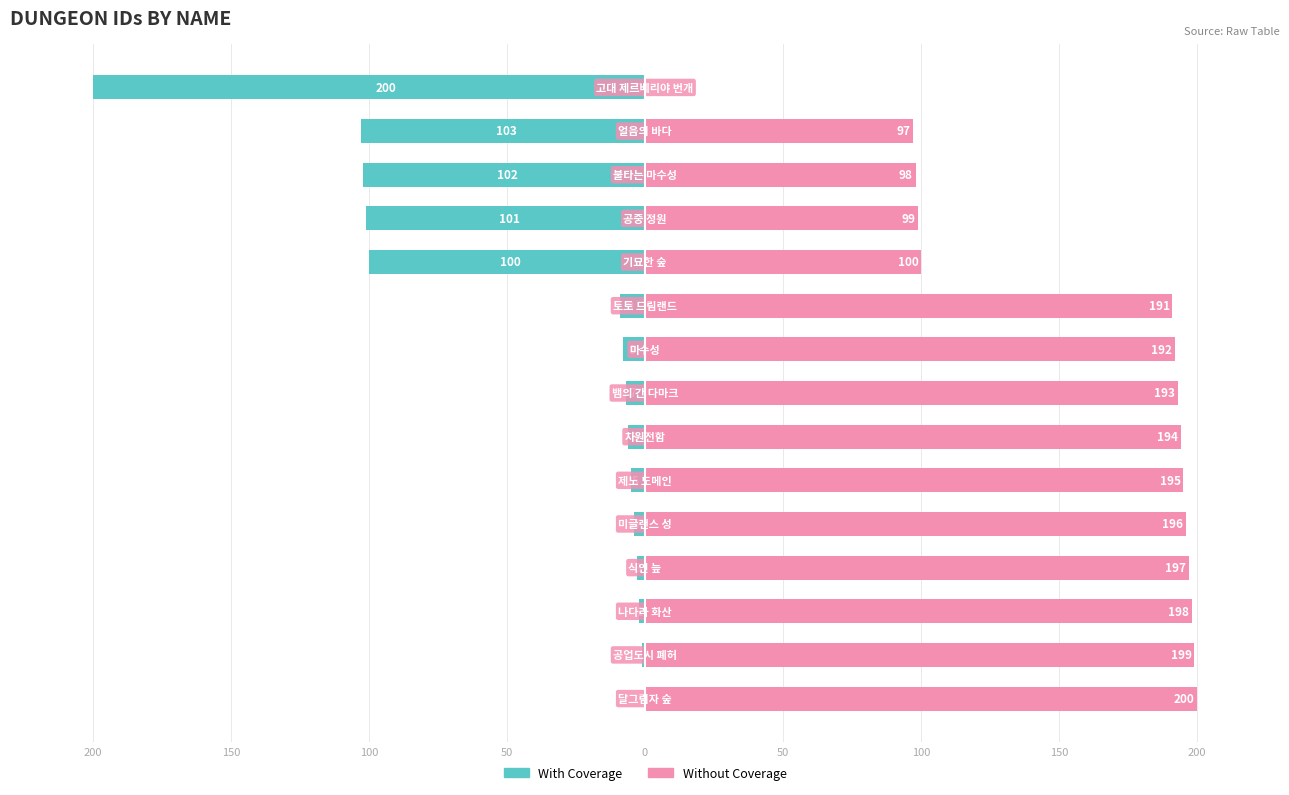

How many groups of bars are there?

15